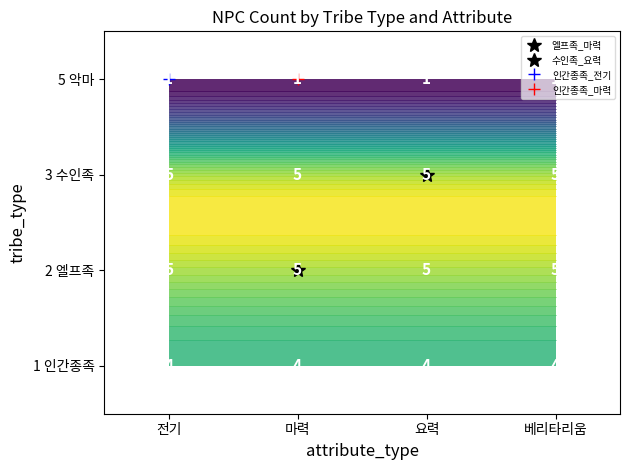

Rank the series by their maximum value, from highest to lowest.

2 엘프족, 3 수인족, 1 인간종족, 5 악마